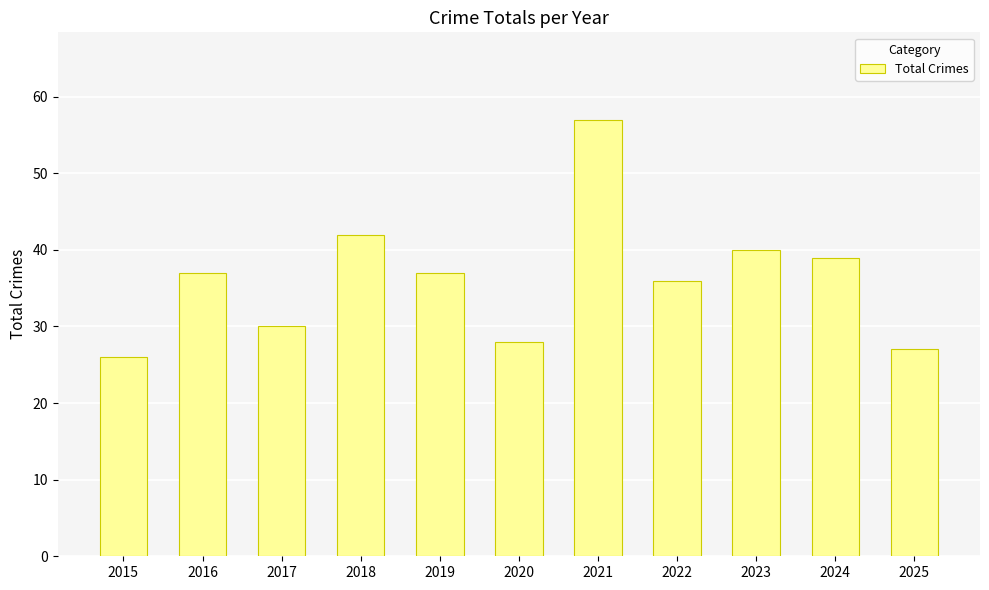

What is the value of the 3rd bar from the left?

30